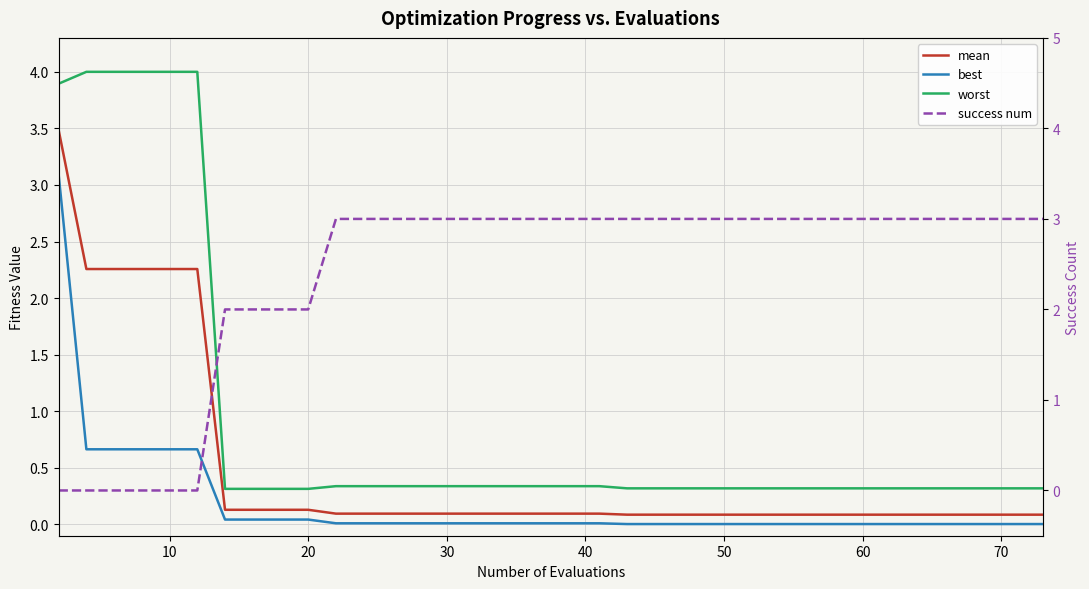

Which series has the widest spread of values?

worst